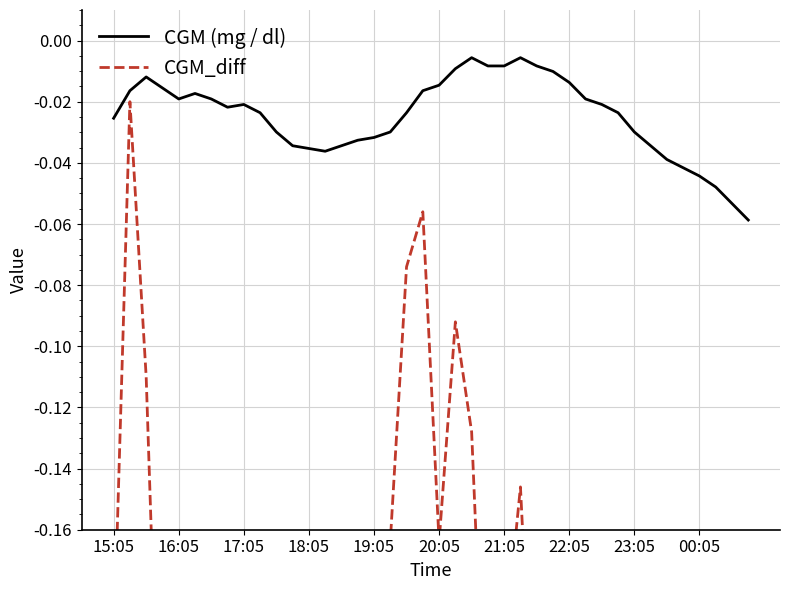

The CGM_diff series shows -0.1 at 21. True or false?

True